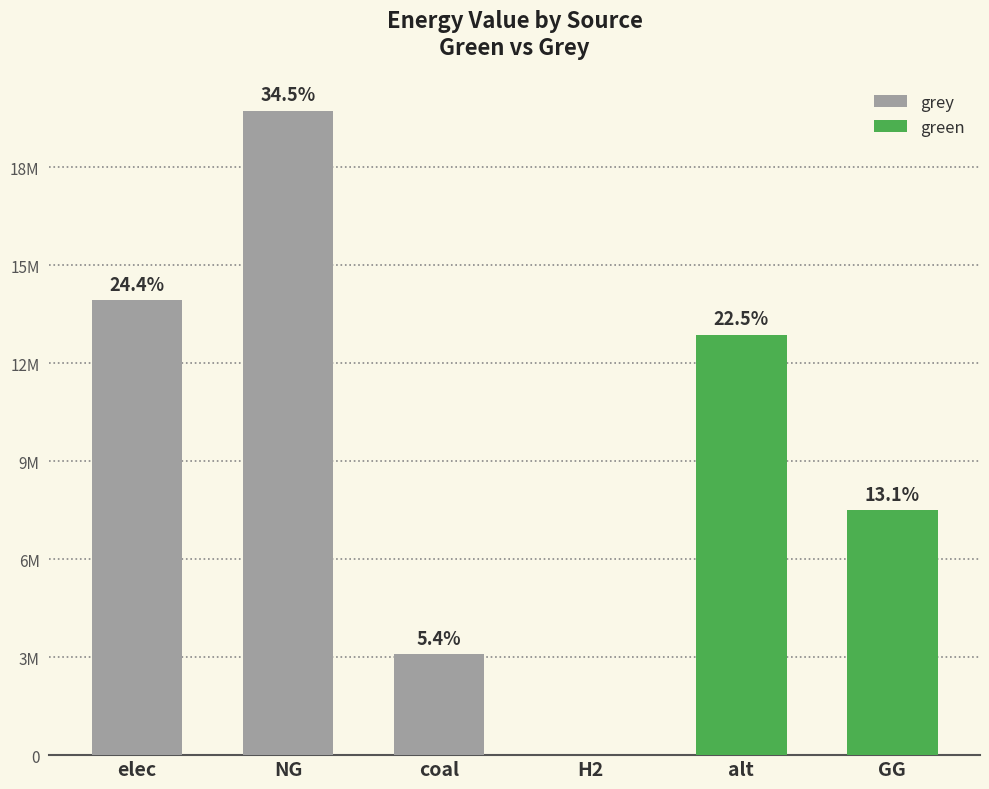

True or false: grey has a value of 13789834.1 at NG.

False